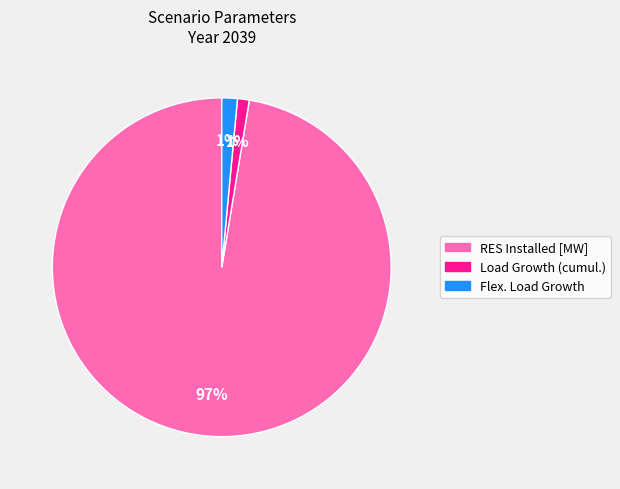

Is there any slice that represents more than half of the pie?

Yes